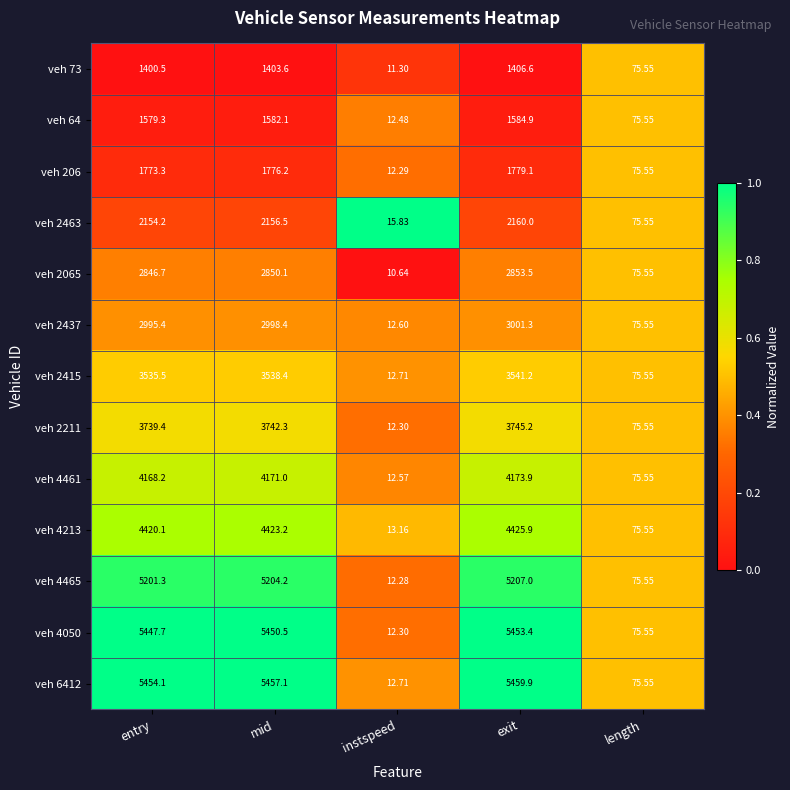

List the series in order of their peak value, lowest first.

veh 73, veh 64, veh 206, veh 2463, veh 2065, veh 2437, veh 2415, veh 2211, veh 4461, veh 4213, veh 4465, veh 4050, veh 6412